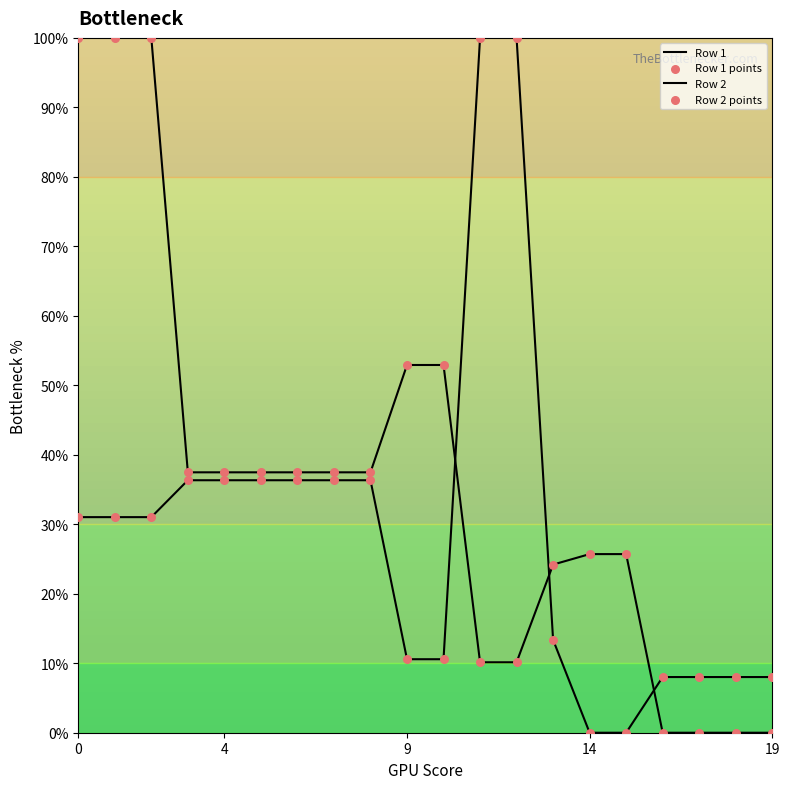

Does the chart have visible grid lines?

No